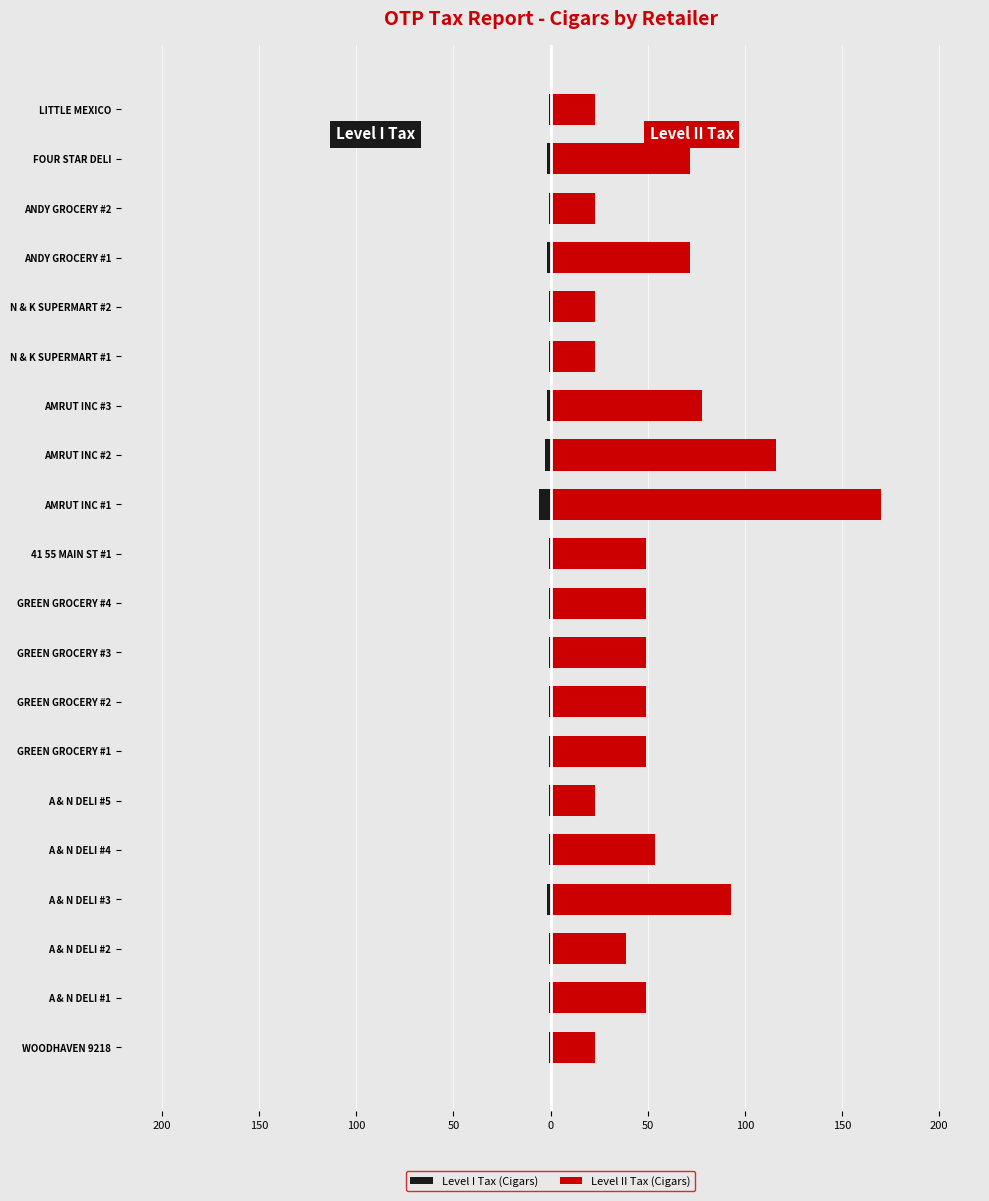

What is the sum of all Level II Tax (Cigars) values?

1126